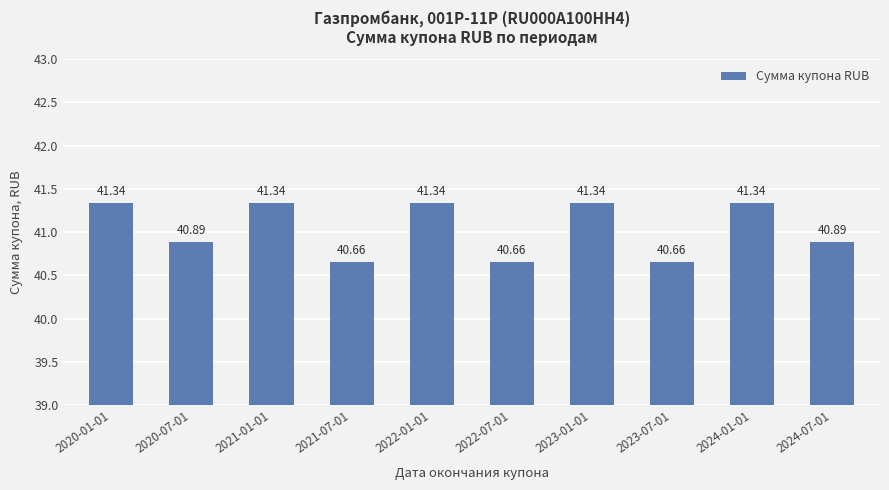

What is the sum of all values?

410.5